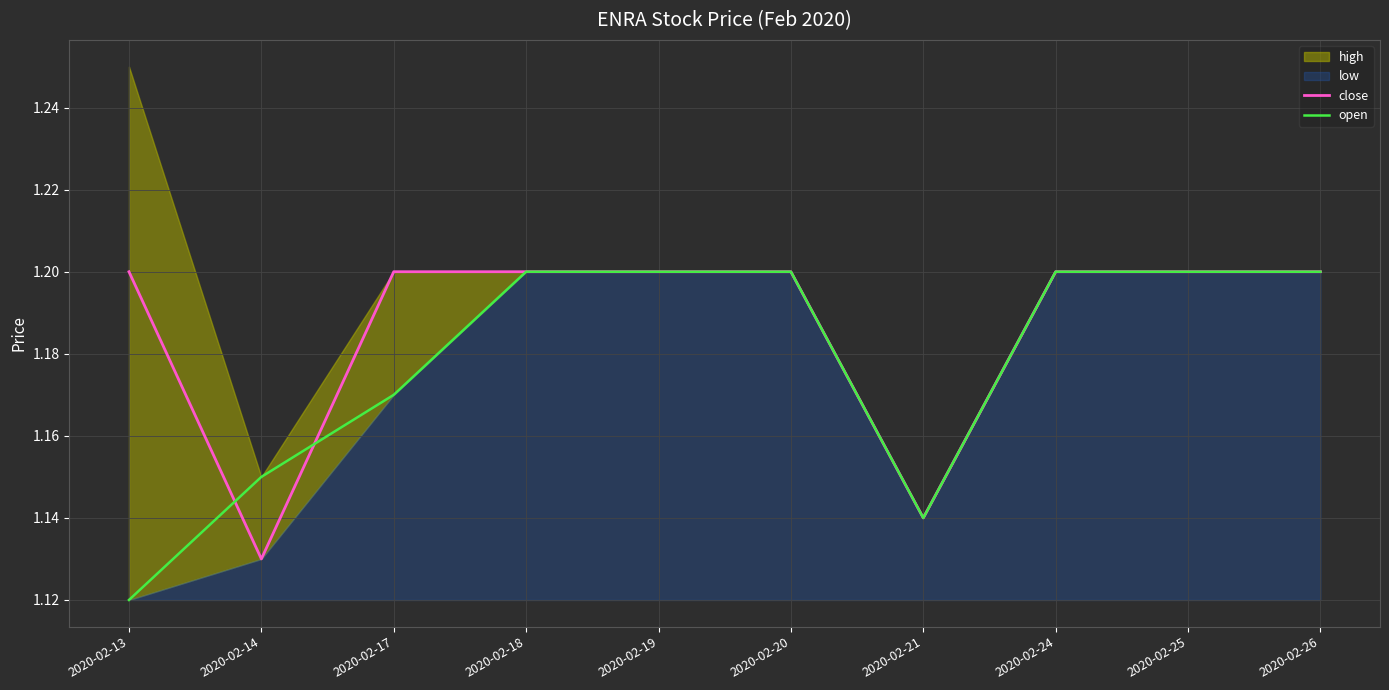

What is the lowest value of the close series?

1.1